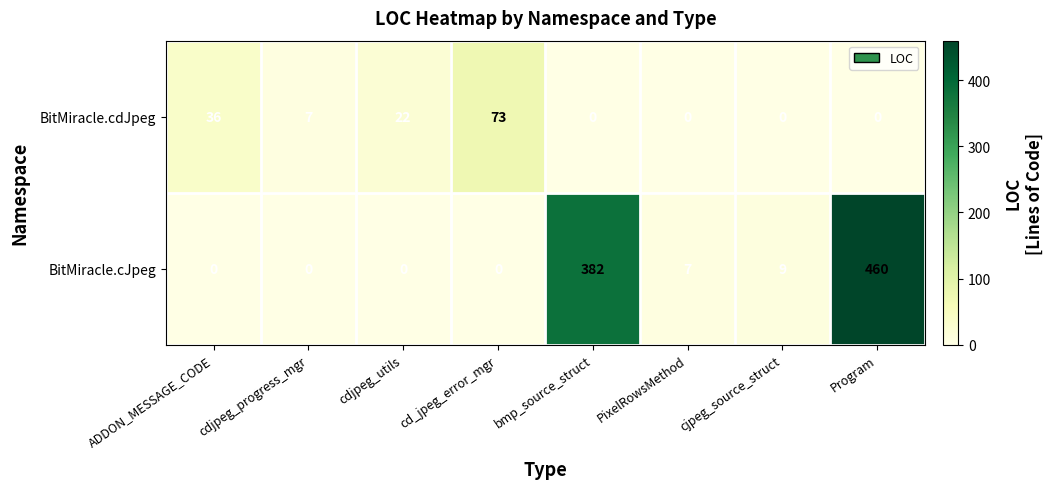

Where is BitMiracle.cJpeg nearest to the value 230?

bmp_source_struct